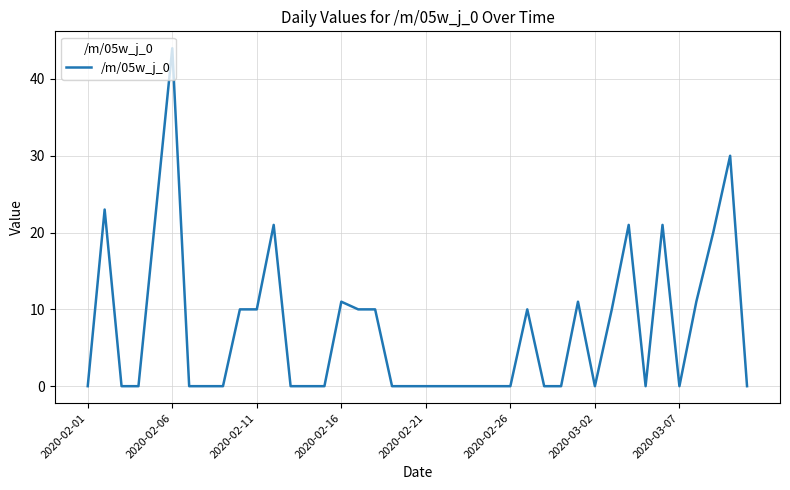

What is the difference between the second highest and second lowest values?

30